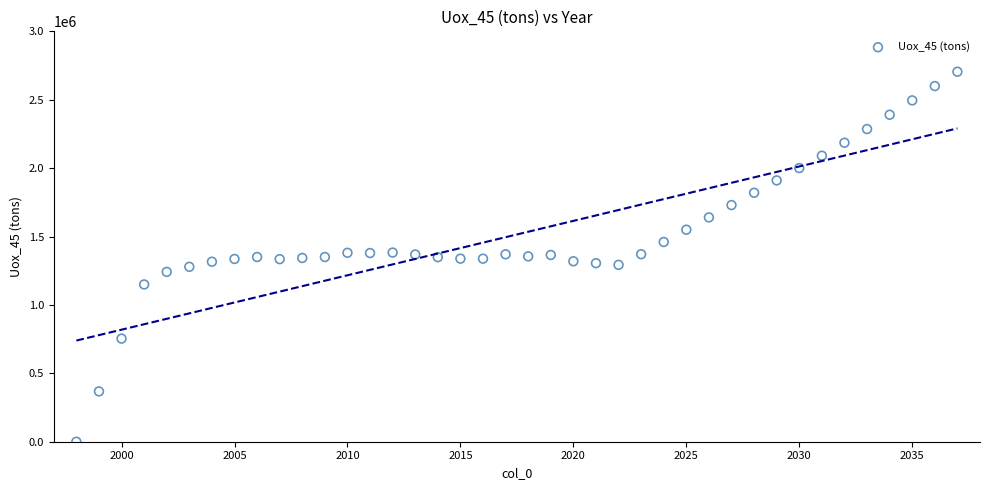

What is the range of Y values (max minus min)?

2704693.0